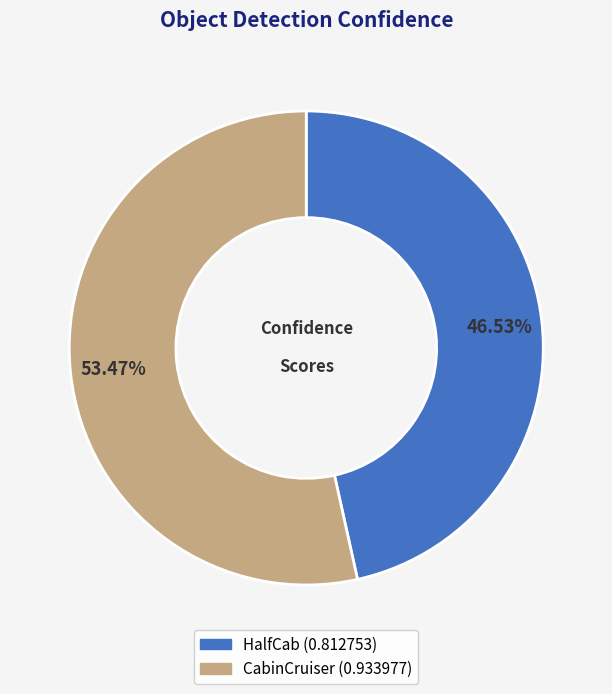

Which slice represents more than half of the pie?

CabinCruiser